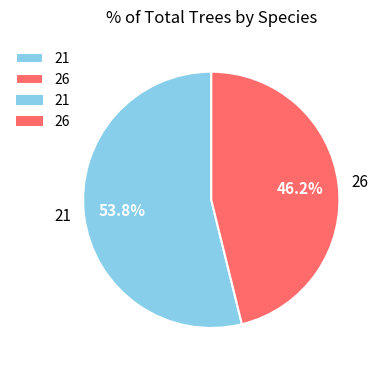

Which slice is the largest?

21